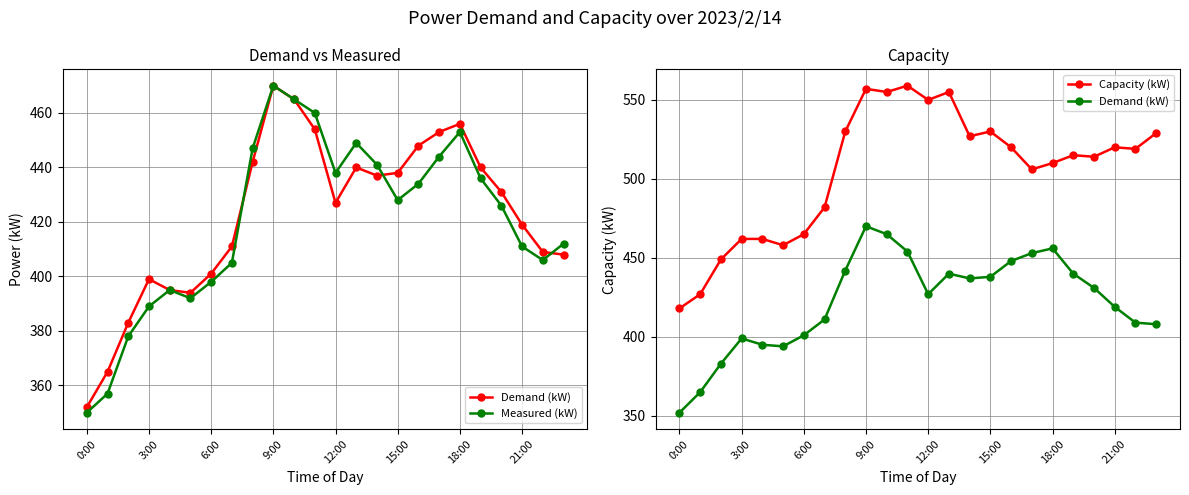

Is it true that Demand (kW) equals 440 at 13?

True